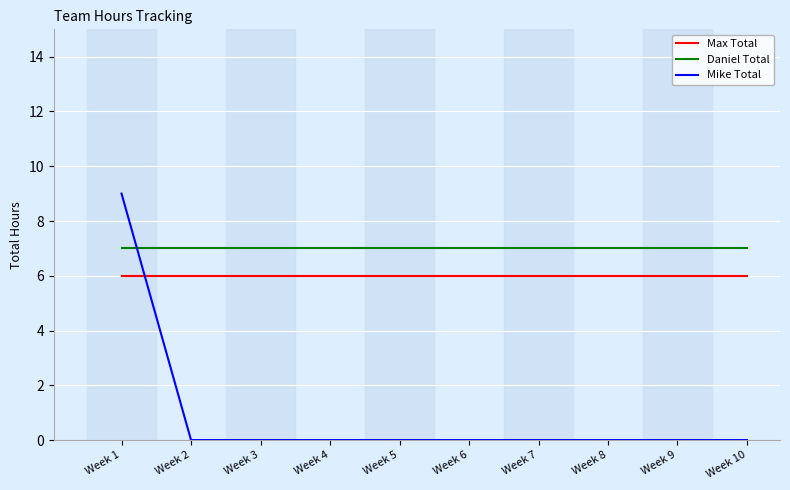

True or false: Mike Total has a value of 4 at Week 3.

False